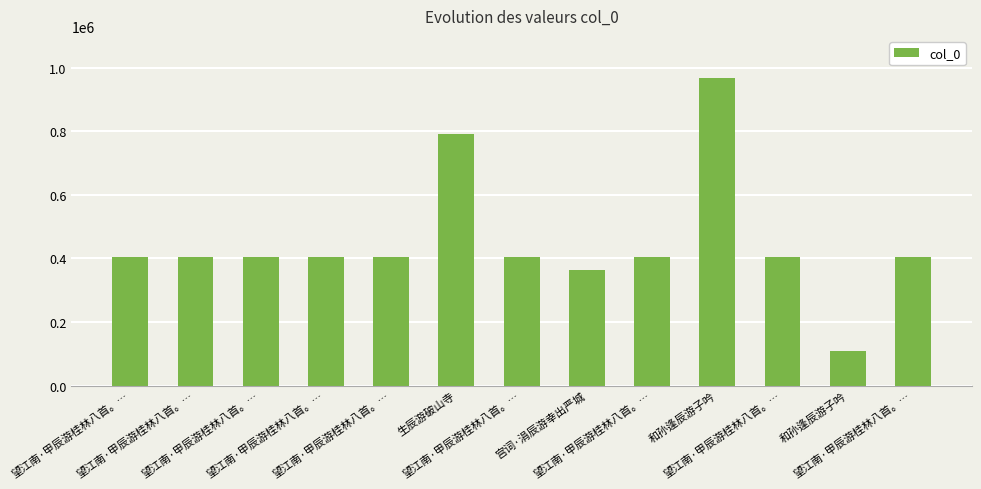

Does the chart contain stacked bars?

No